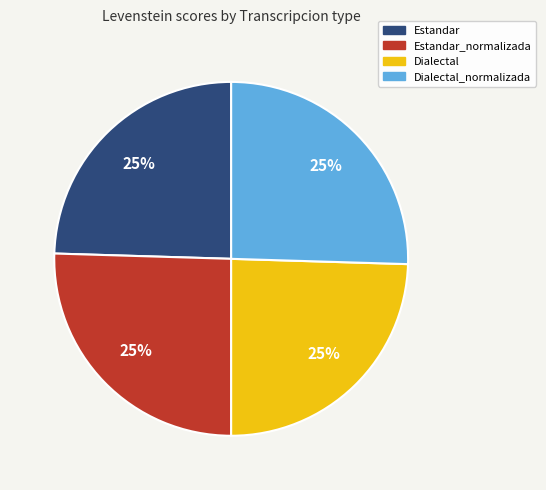

Is there a majority slice in this chart?

No